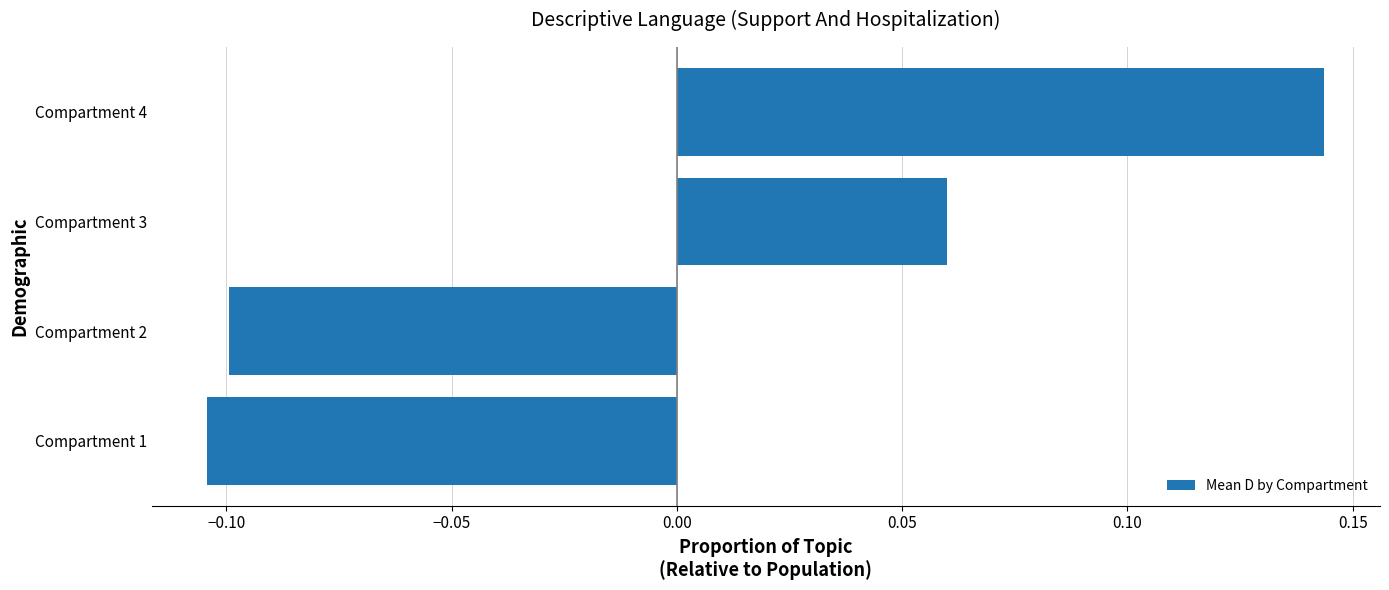

Which category has the lowest value across all series?

Compartment 1